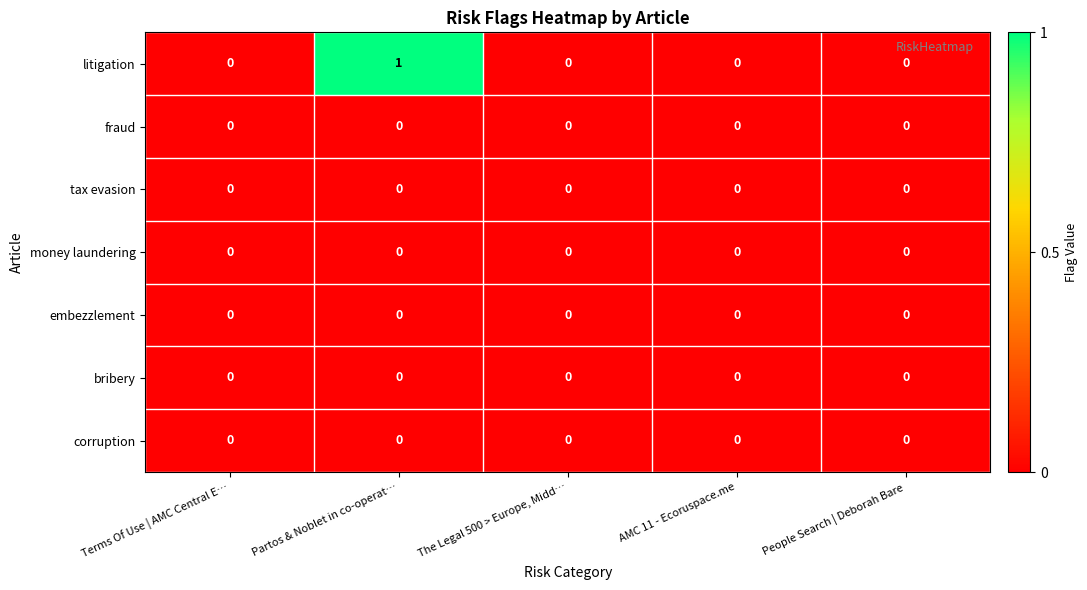

Is it true that corruption equals 0 at AMC 11 - Ecoruspace.me?

True